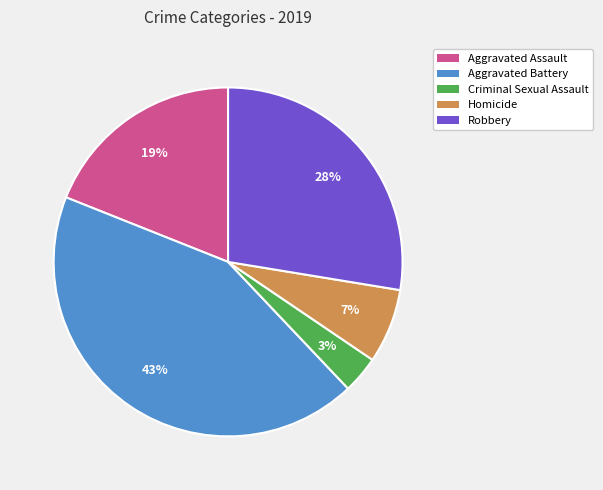

To the nearest percent, what portion does Homicide represent?

7%